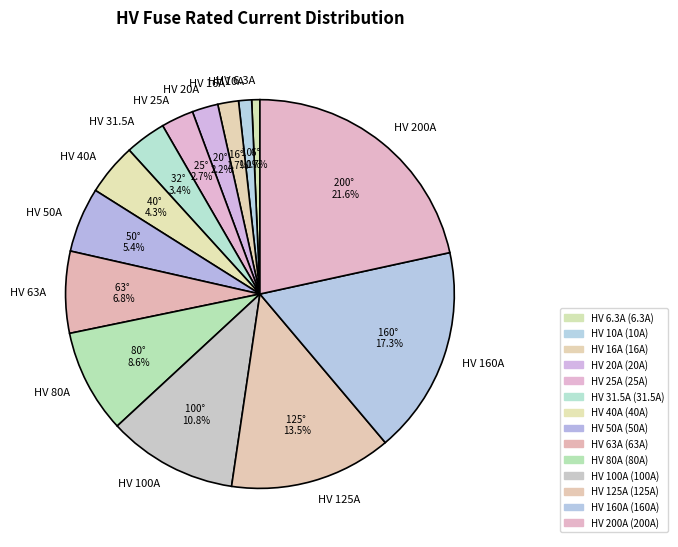

How many segments does this pie chart have?

14